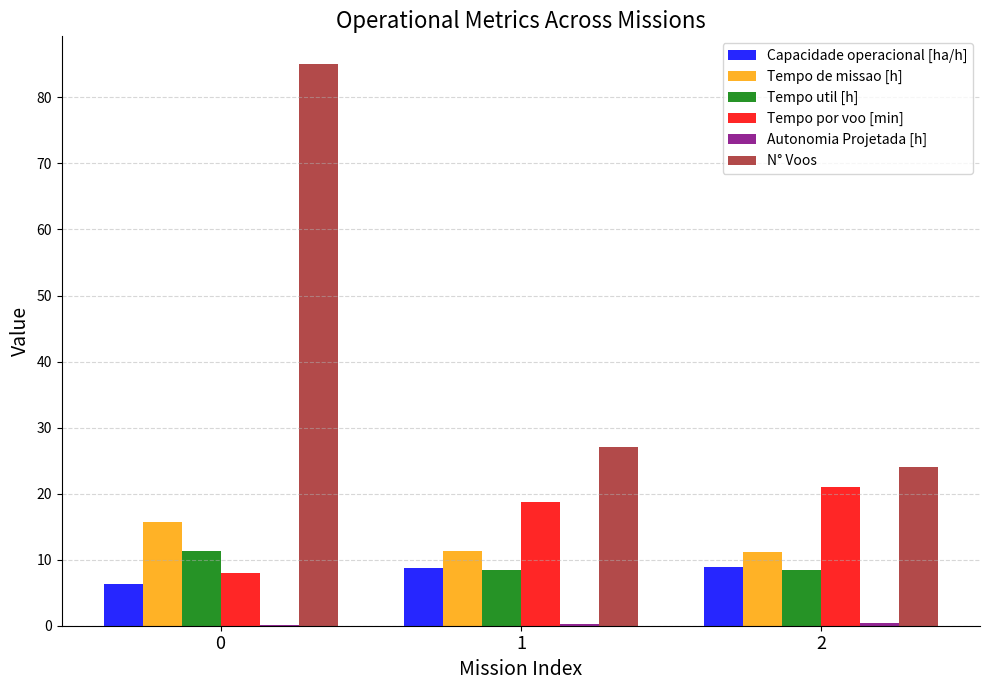

Is the value of Tempo por voo [min] at 2 greater than the value of Tempo de missao [h] at 0?

Yes